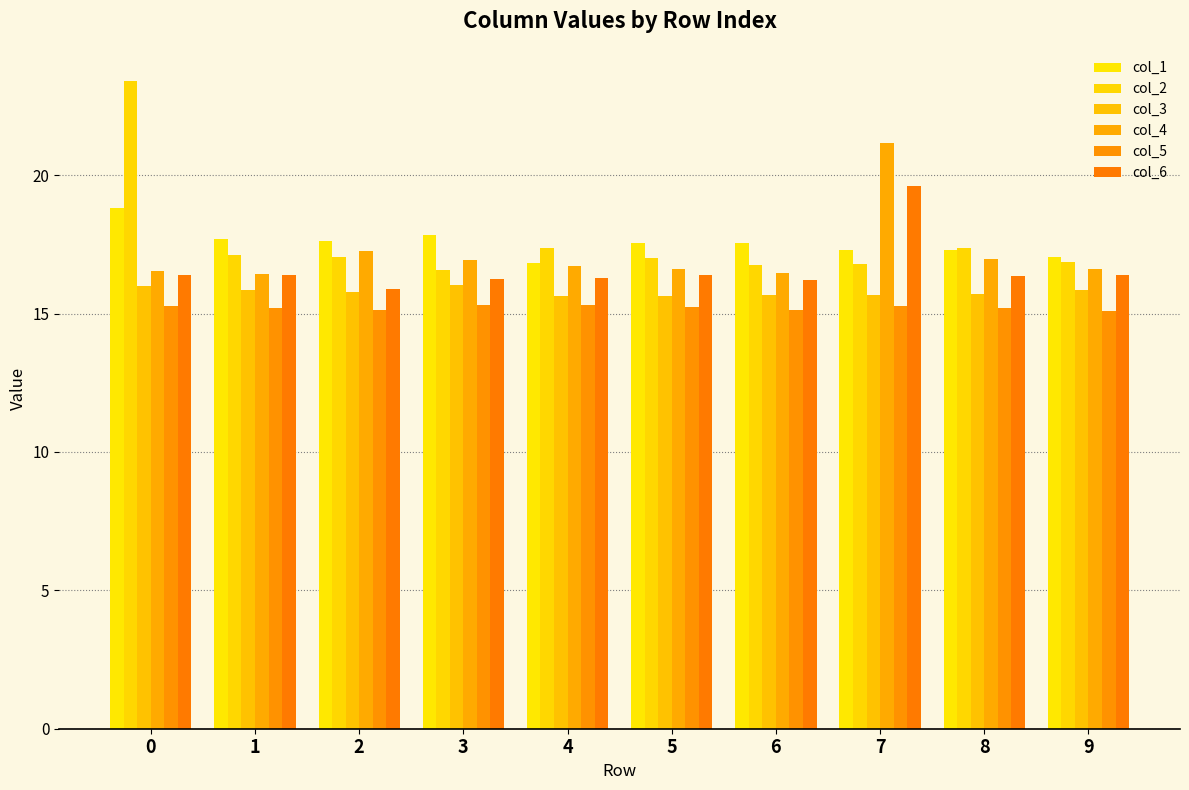

Does the chart contain any negative values?

No